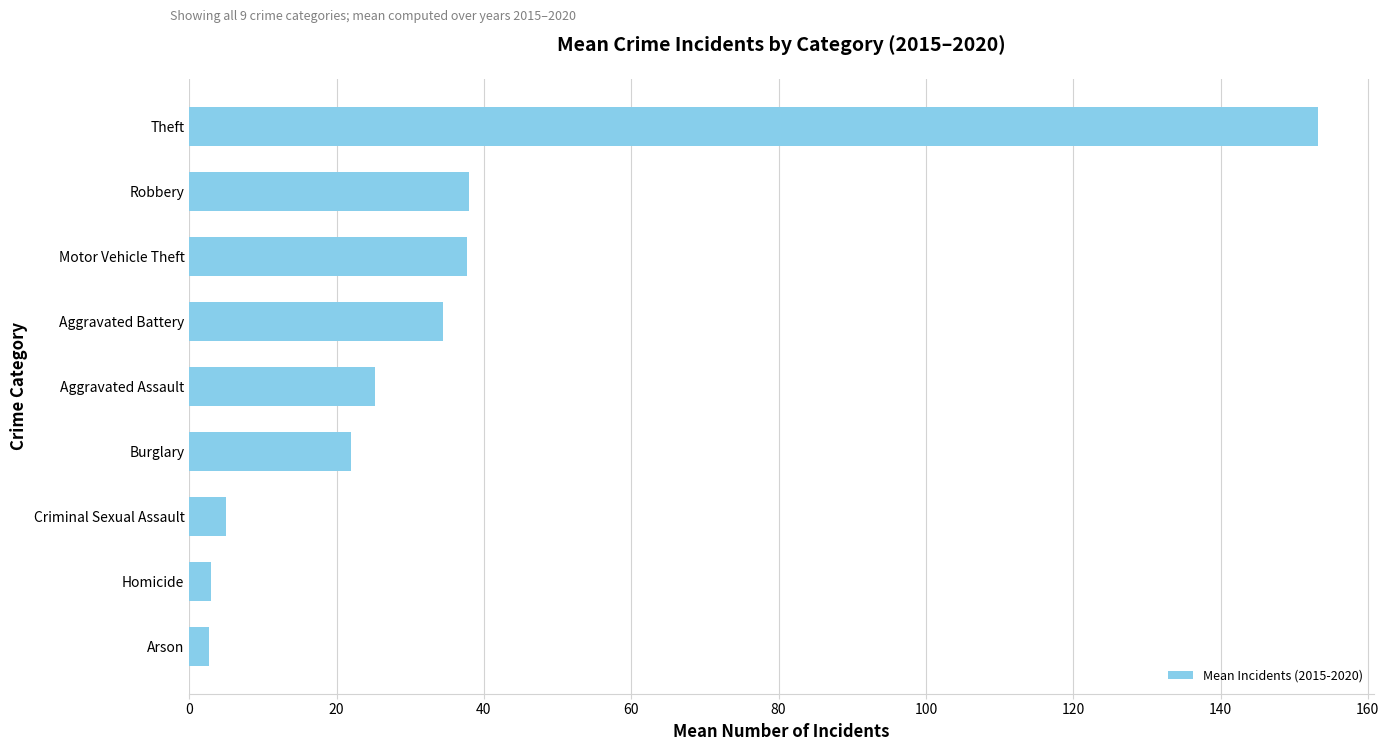

Does the chart contain any negative values?

No